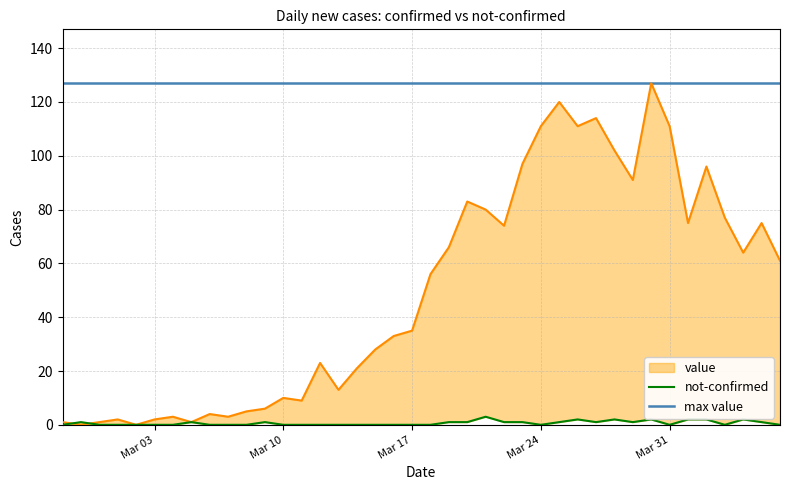

What is the value of the value point at the 23rd from the left?

83